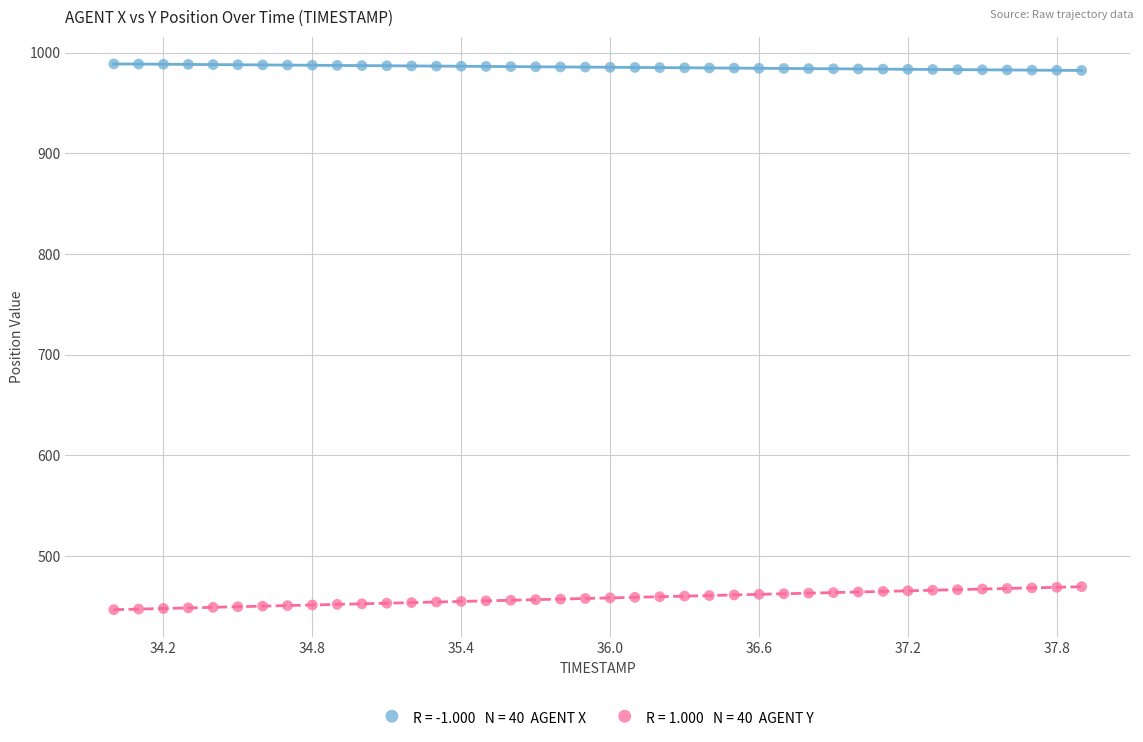

Across all data points, what is the range of Y values (max minus min)?

542.3